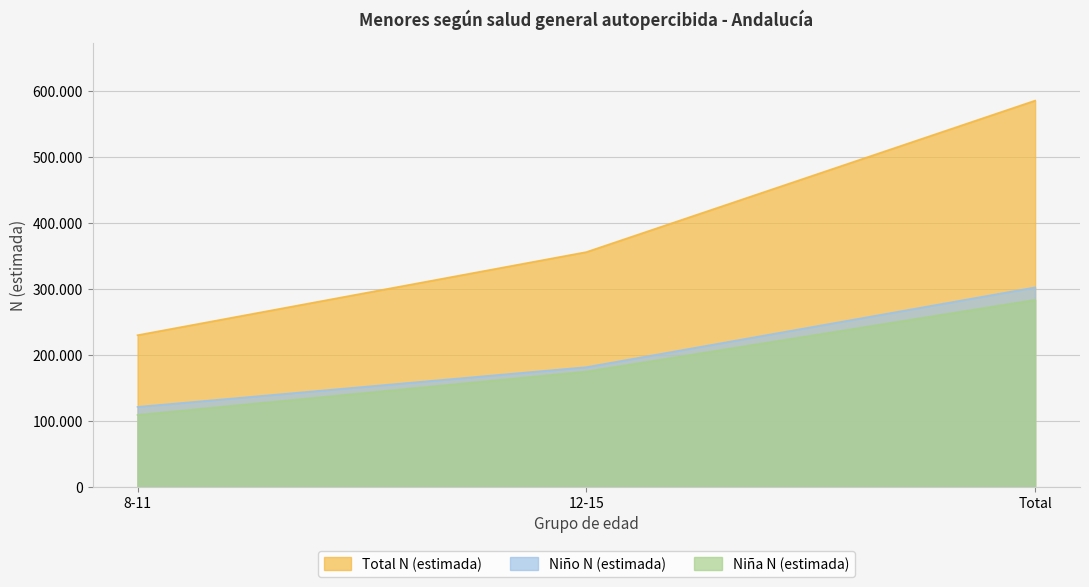

The value of Total N (estimada) at 12-15 is 355677. True or false?

True